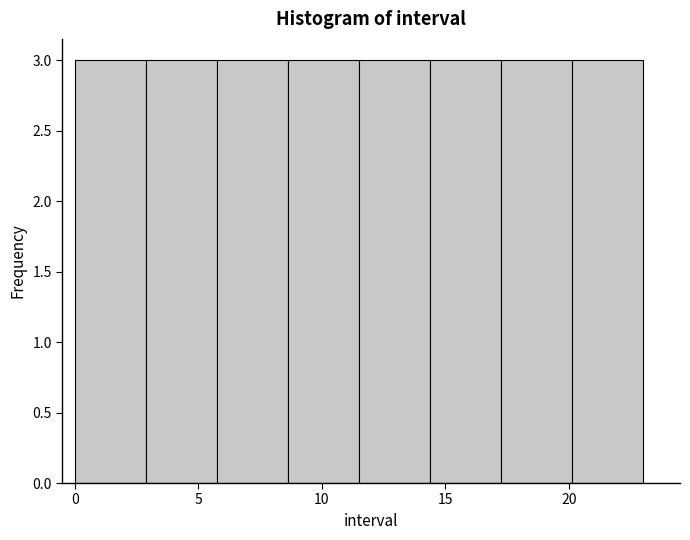

How tall is the bar that spans 8.5 to 11.5 on the x-axis? Neither the bar edges nor the heights are printed on the chart, so give them approximately, as read against the axes.

3